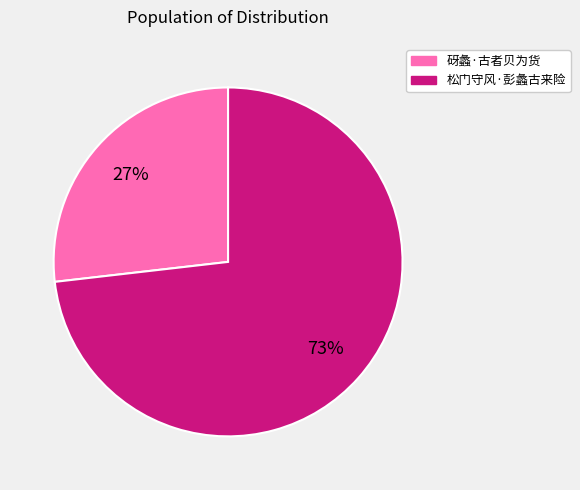

Count the number of slices in the pie.

2